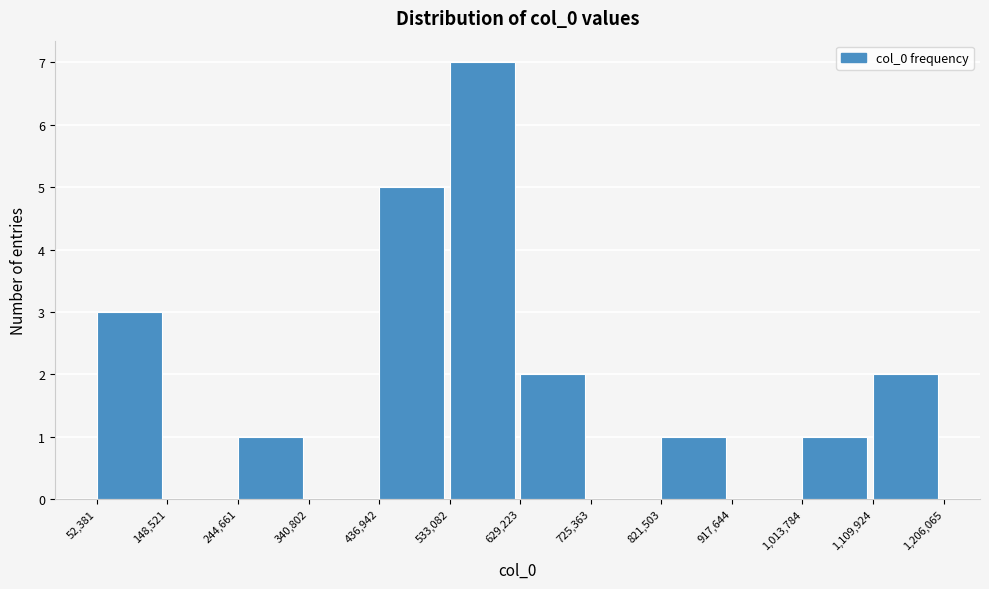

Reading left to right, transcribe this chart: for each bar, give the range it covers on the x-axis and its height. The values are not printed on the chart, so give them approximately, as read against the axis.

52,381 to 148,521: 3
148,521 to 244,661: 0
244,661 to 340,802: 1
340,802 to 436,942: 0
436,942 to 533,082: 5
533,082 to 629,223: 7
629,223 to 725,363: 2
725,363 to 821,503: 0
821,503 to 917,644: 1
917,644 to 1,013,784: 0
1,013,784 to 1,109,924: 1
1,109,924 to 1,206,065: 2